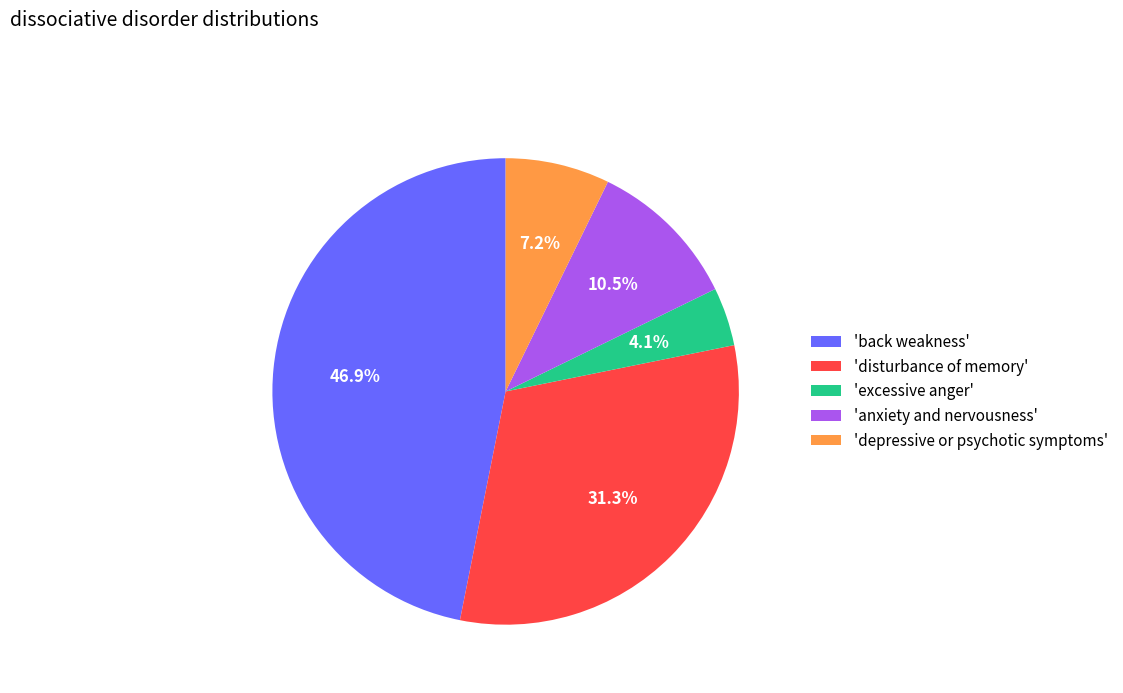

Rank the categories by value from lowest to highest.

'excessive anger', 'depressive or psychotic symptoms', 'anxiety and nervousness', 'disturbance of memory', 'back weakness'